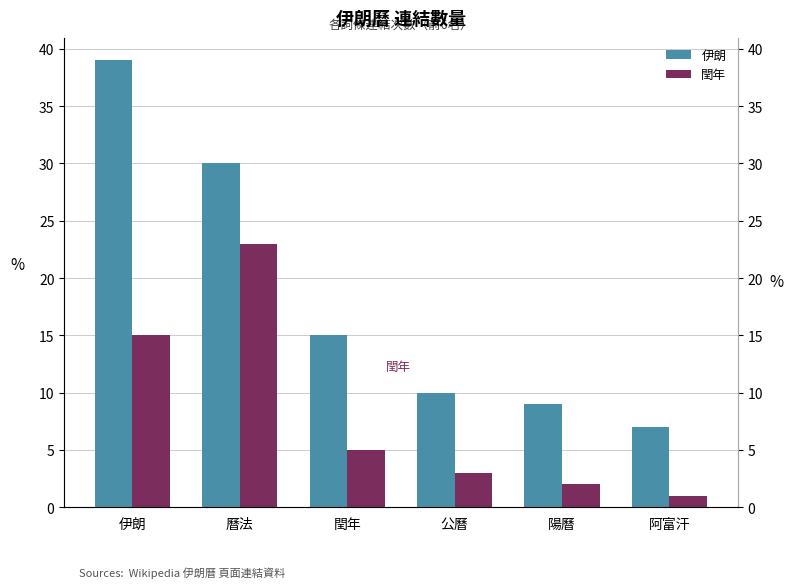

At which category does the chart reach its peak across all series?

伊朗